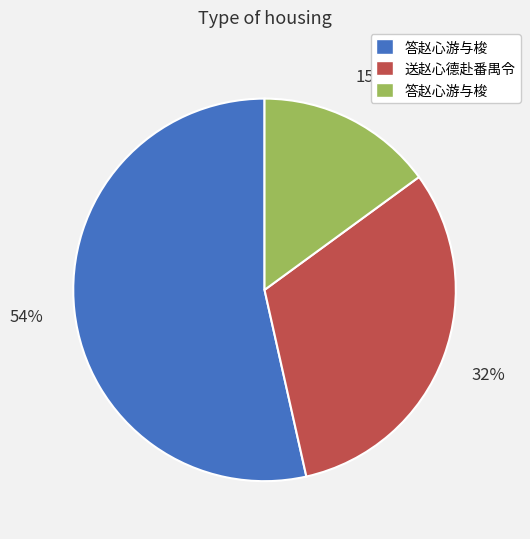

How many segments does this pie chart have?

3